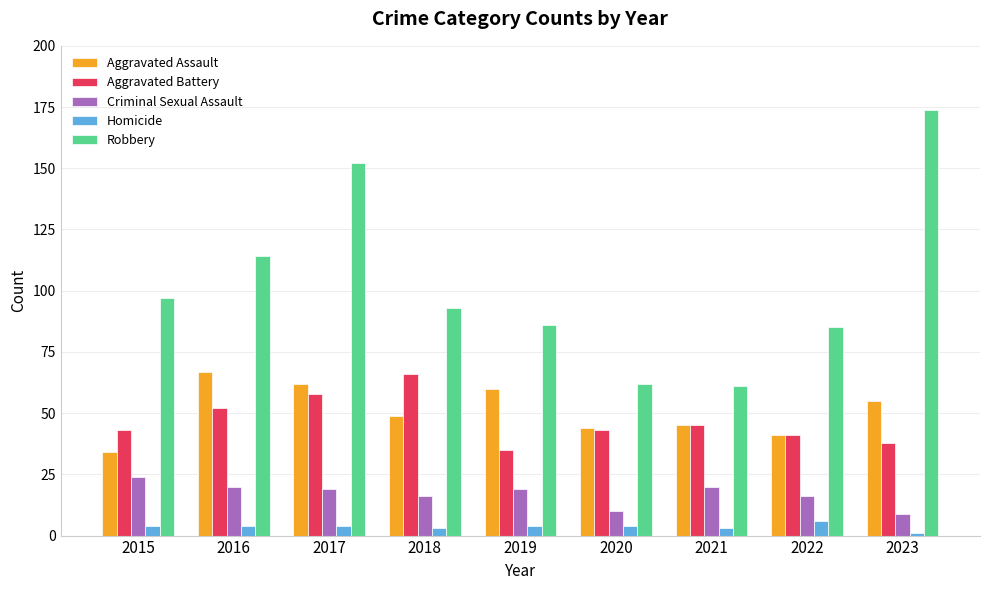

Is the value of Robbery at 2017 greater than the value of Aggravated Battery at 2016?

Yes